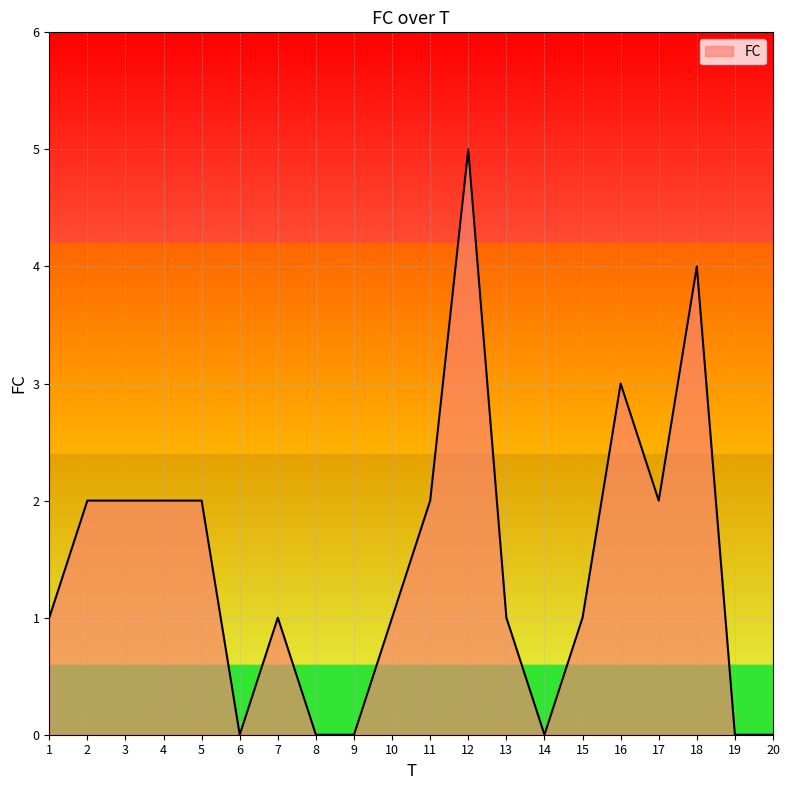

What is the approximate value at 18?

4